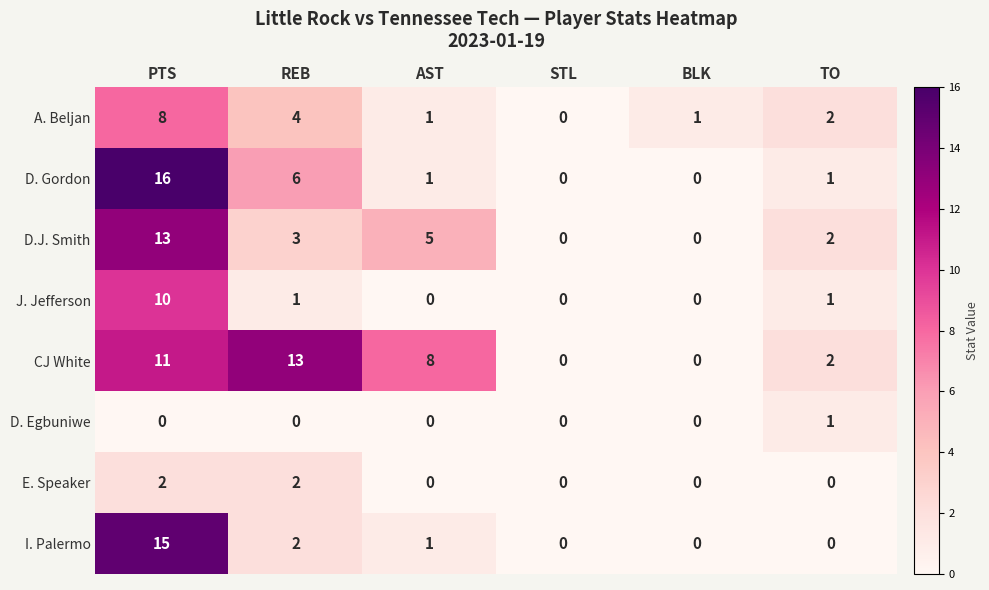

Which series has the widest spread of values?

D. Gordon